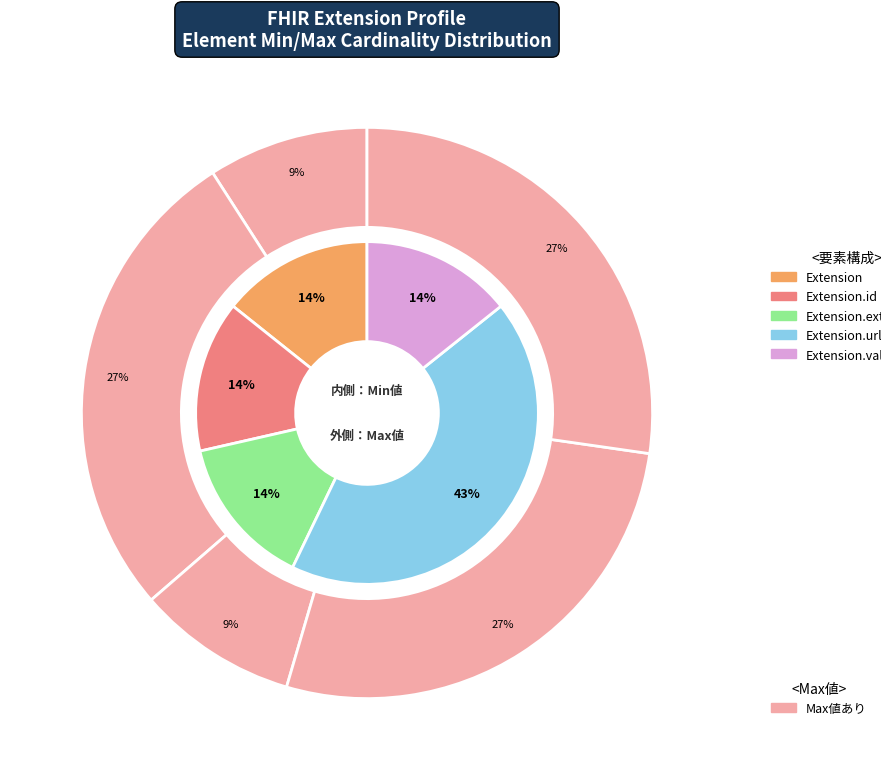

Which slice is the smallest?

Extension